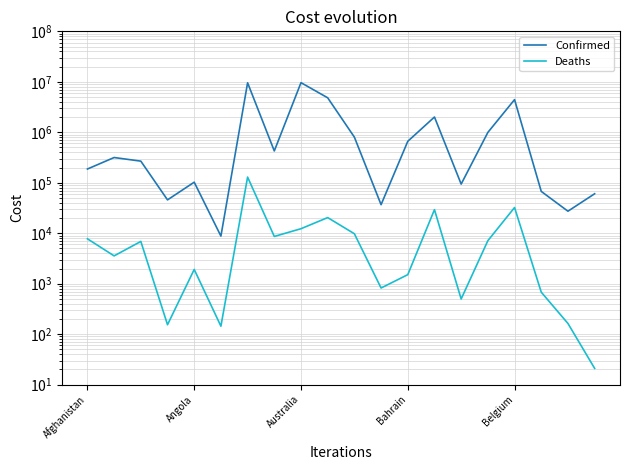

Read the Confirmed value at 15.

994037